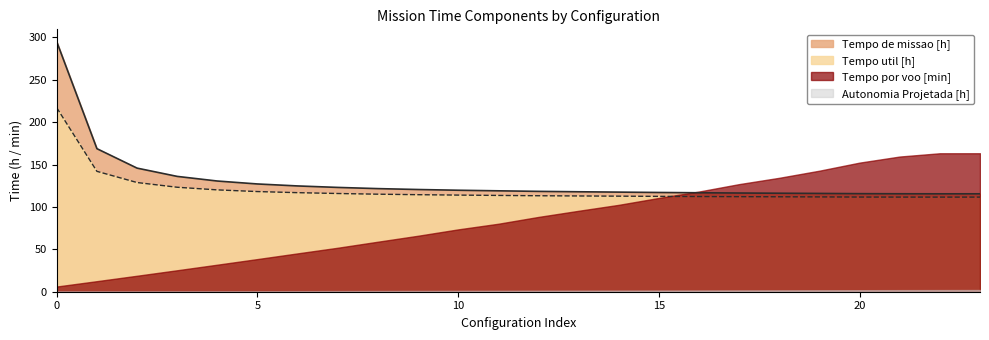

Read the Tempo de missao [h] value at 6.

124.8